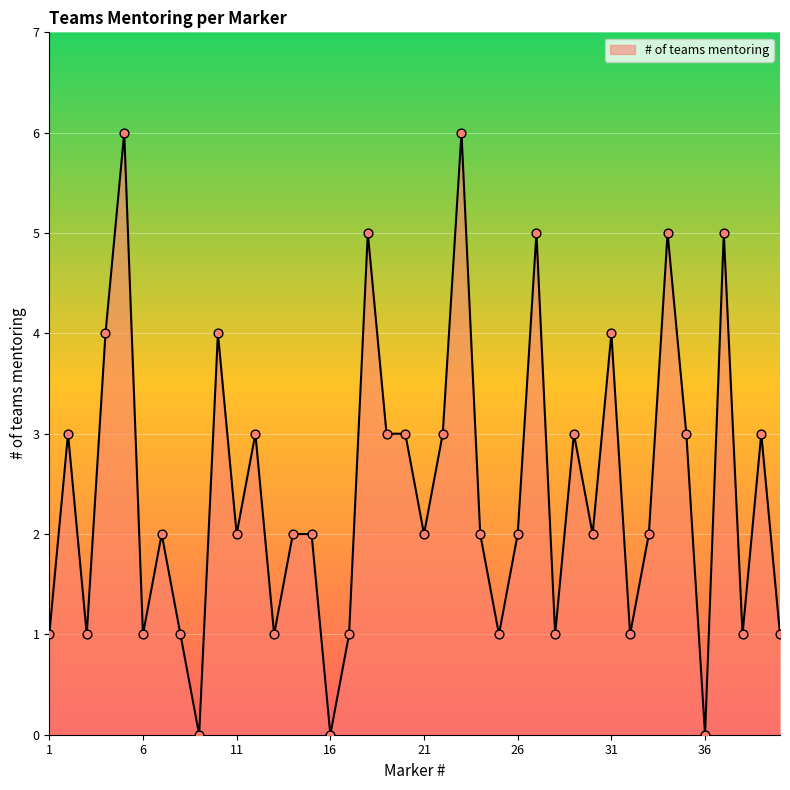

What is the difference between the maximum and minimum values?

6